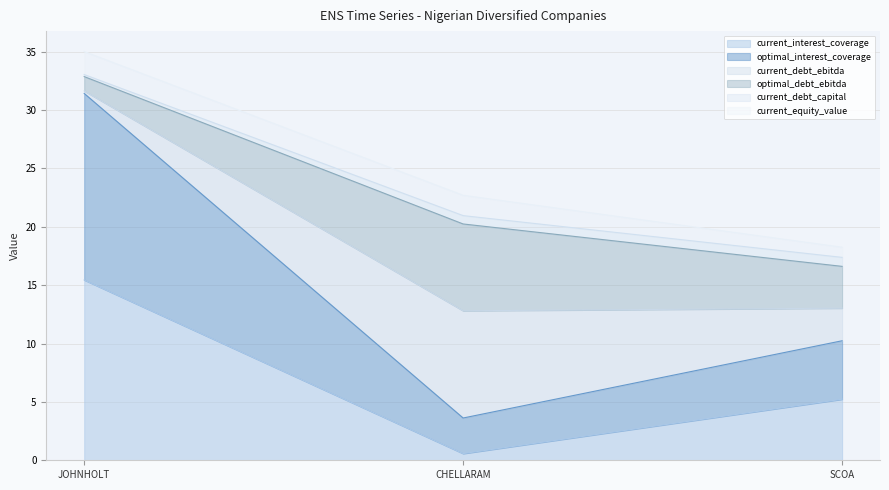

True or false: optimal_interest_coverage has a value of 3.6 at CHELLARAM.

True